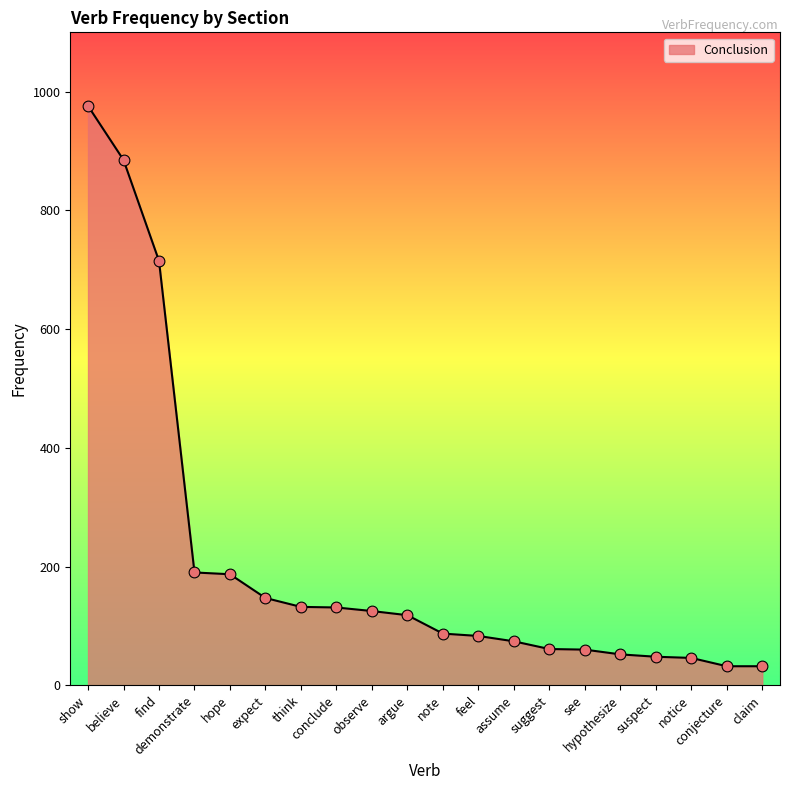

Approximately how many times larger is the value at suggest compared to see?

1.0